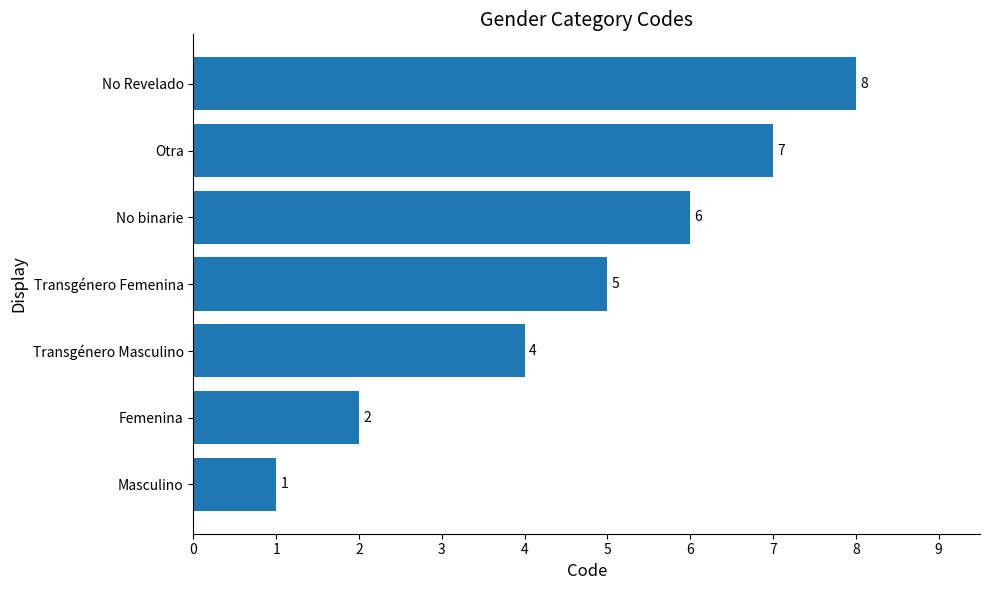

Between Masculino and Femenina, which is larger?

Femenina